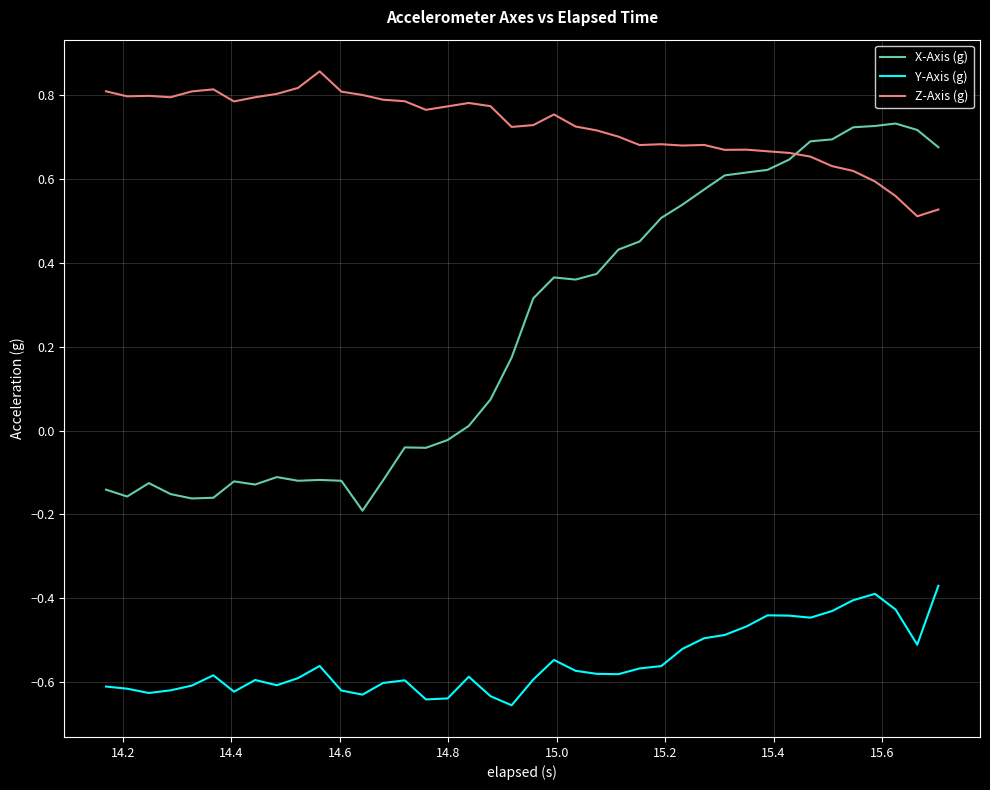

True or false: Y-Axis (g) and Z-Axis (g) cross at least once.

False